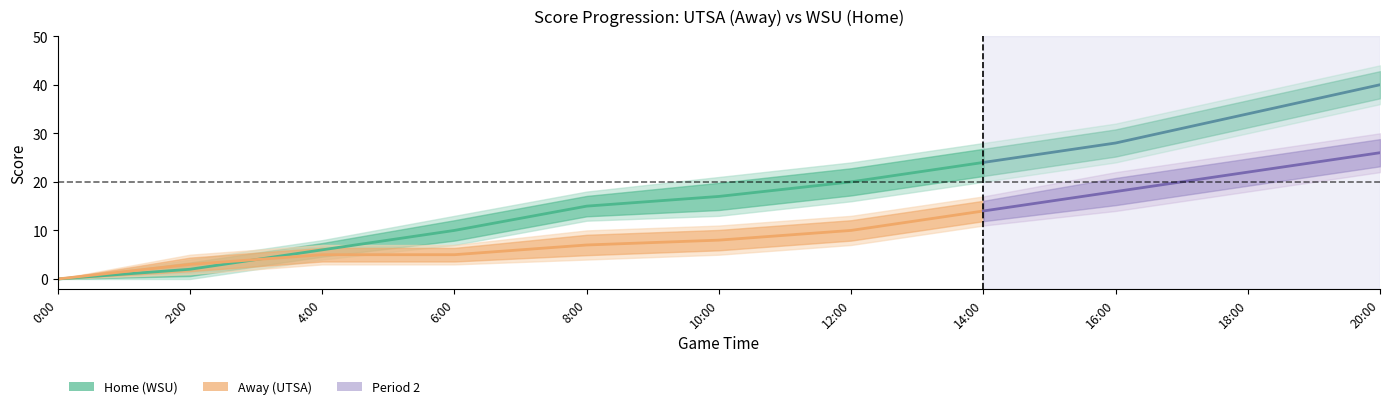

Is the value of Home (WSU) at 6:00 greater than the value of Away (UTSA) at 6:00?

Yes